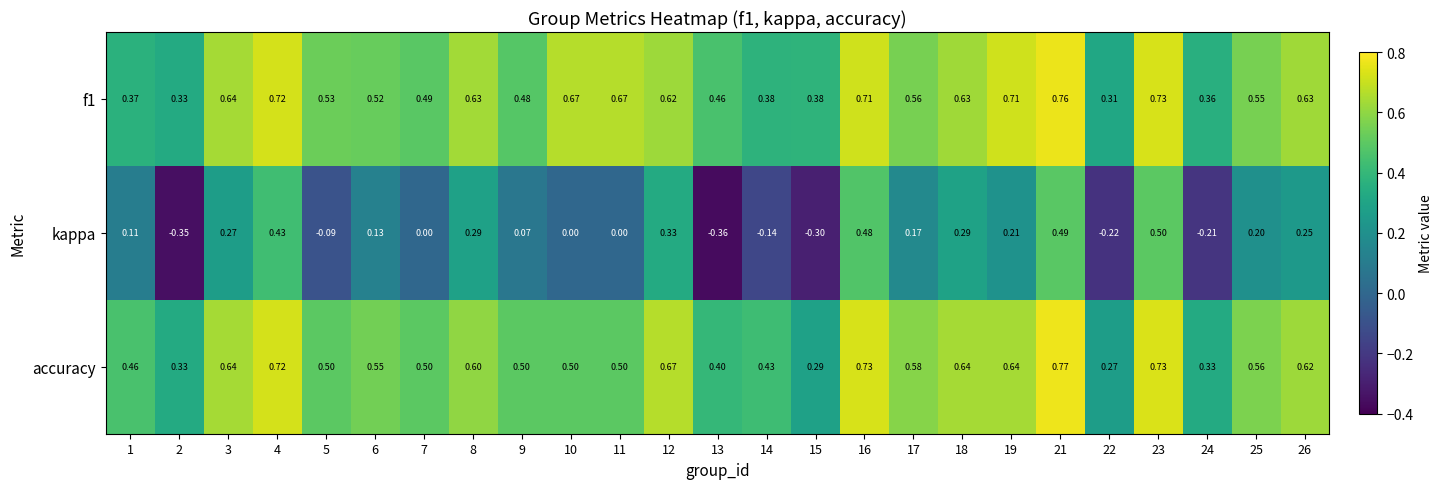

Count the number of categories in the chart.

25